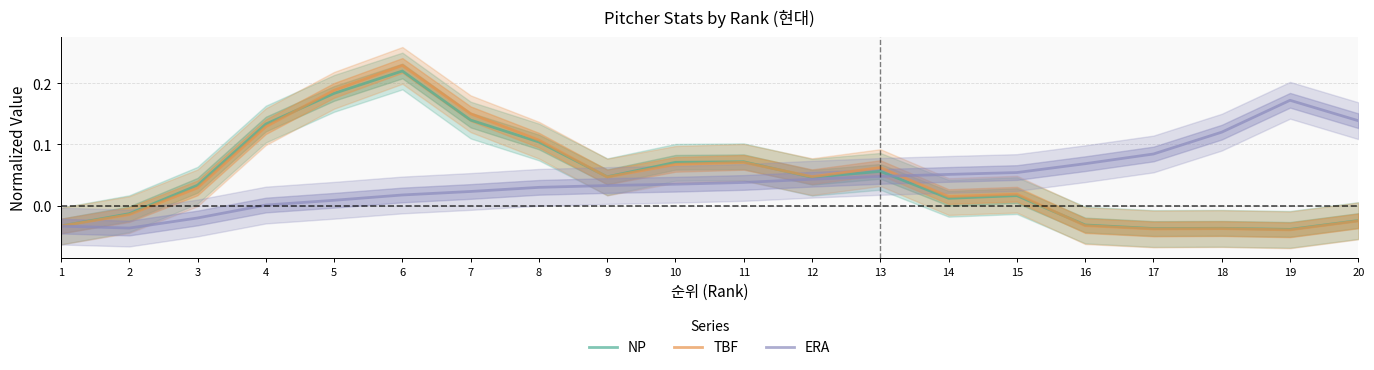

At which label is TBF closest to 0?

2